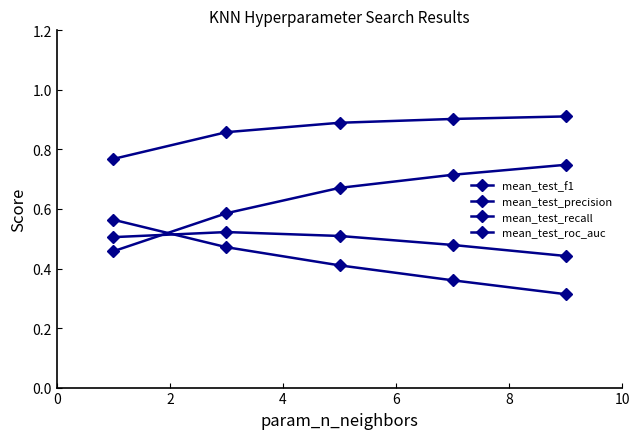

What is the value of the mean_test_f1 point at the 2nd from the left?

0.5